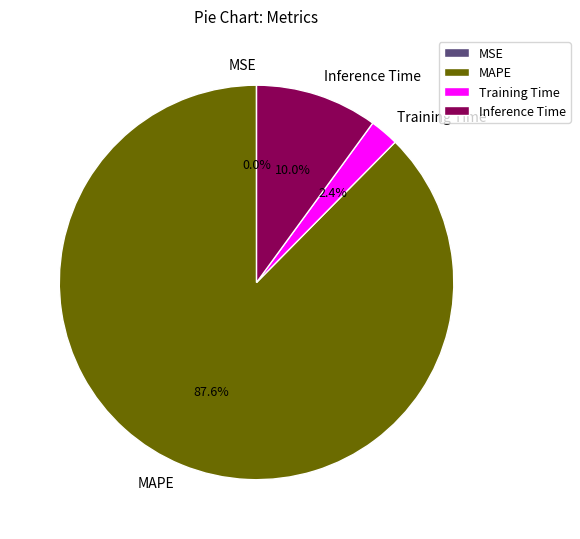

Does MAPE represent more than half of the total?

Yes